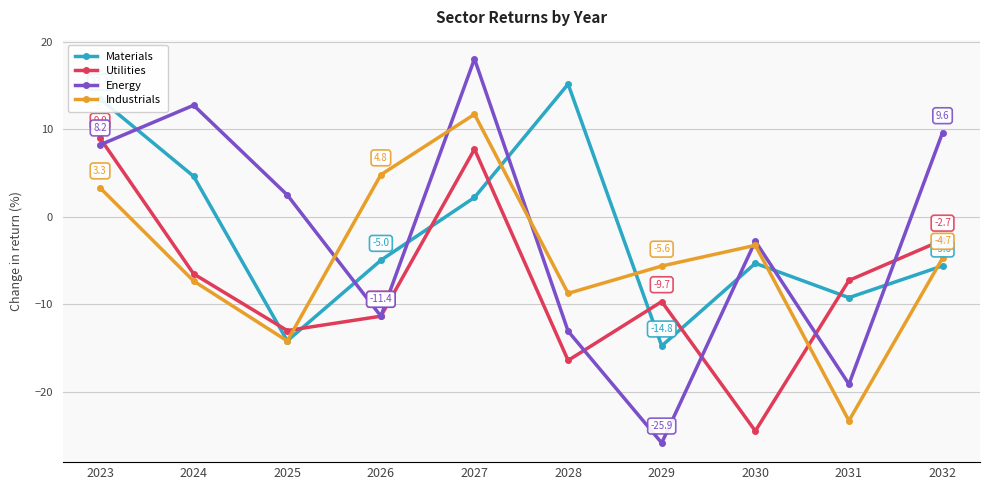

How many data points does each series have?

10